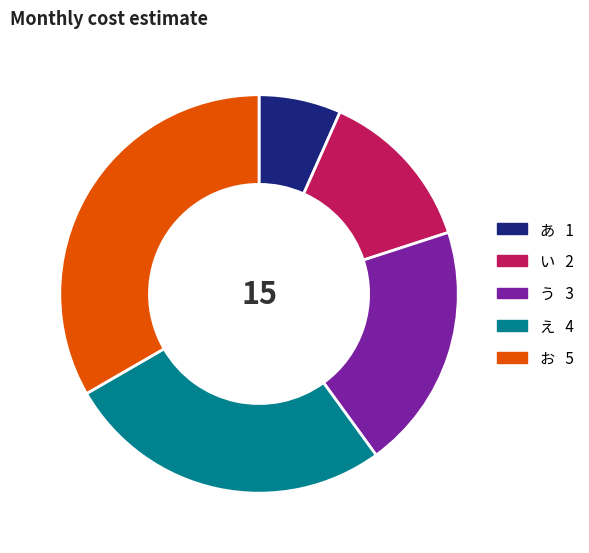

Which category has the smallest portion of the pie?

あ